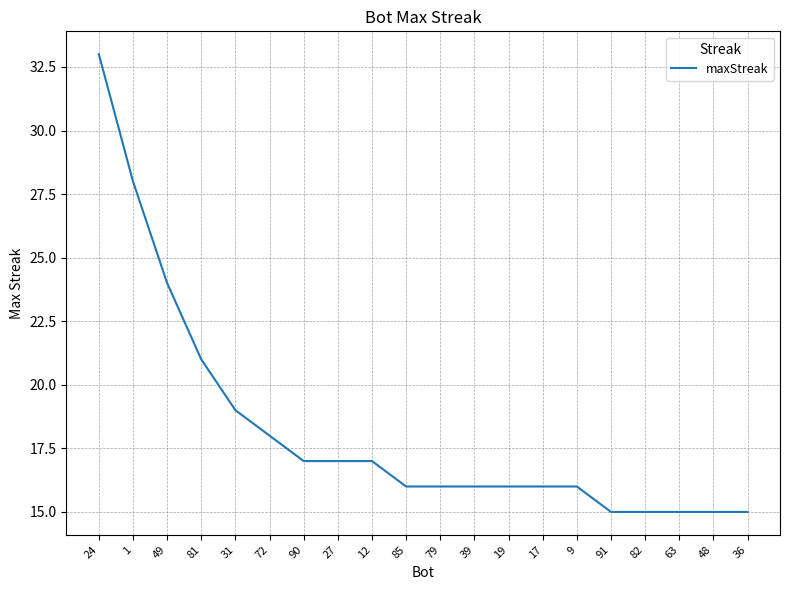

Count the number of data series in this chart.

1